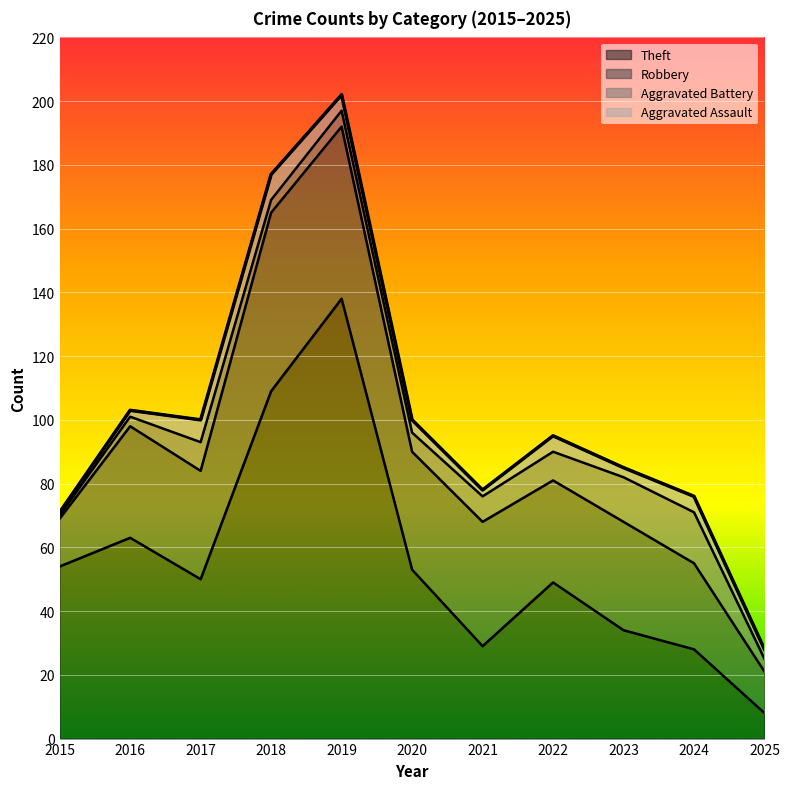

What is the value of the Robbery point at the 1st from the left?

15